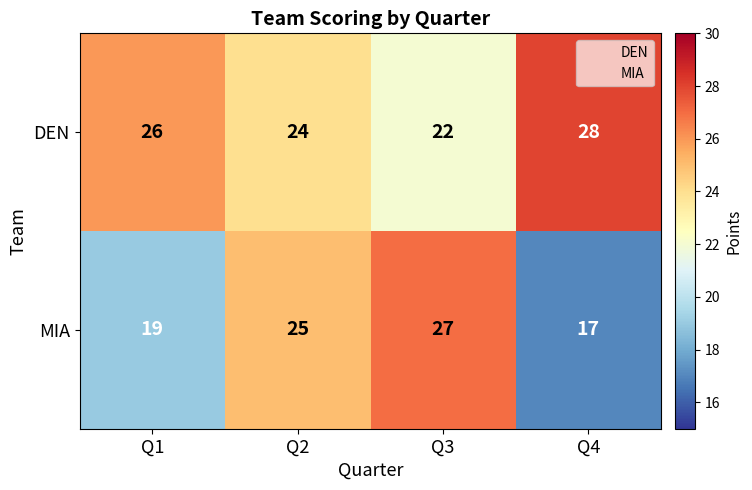

What is the average value of the DEN series?

25